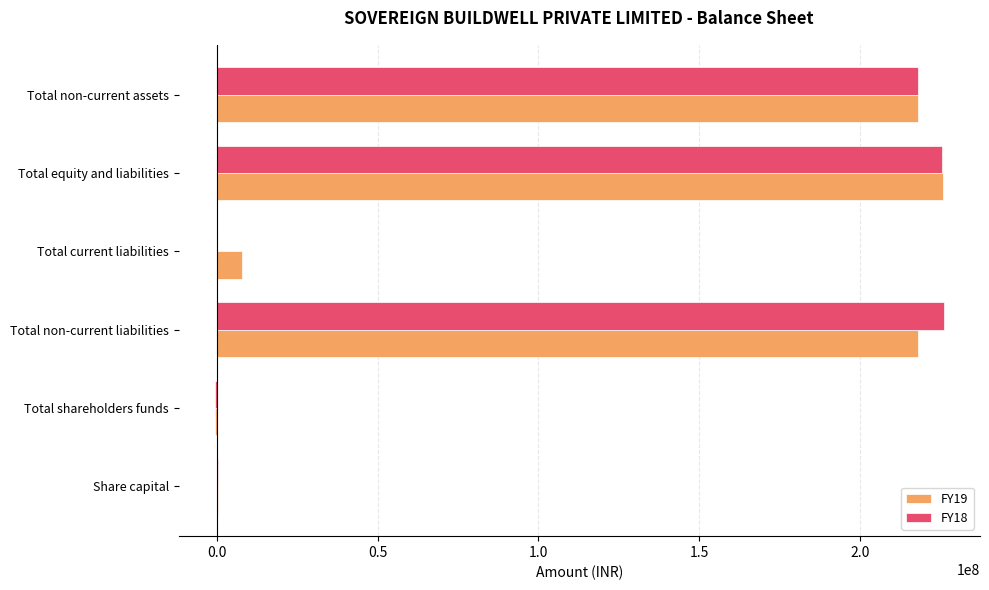

What is the total value across all series at Total non-current liabilities?

443811010